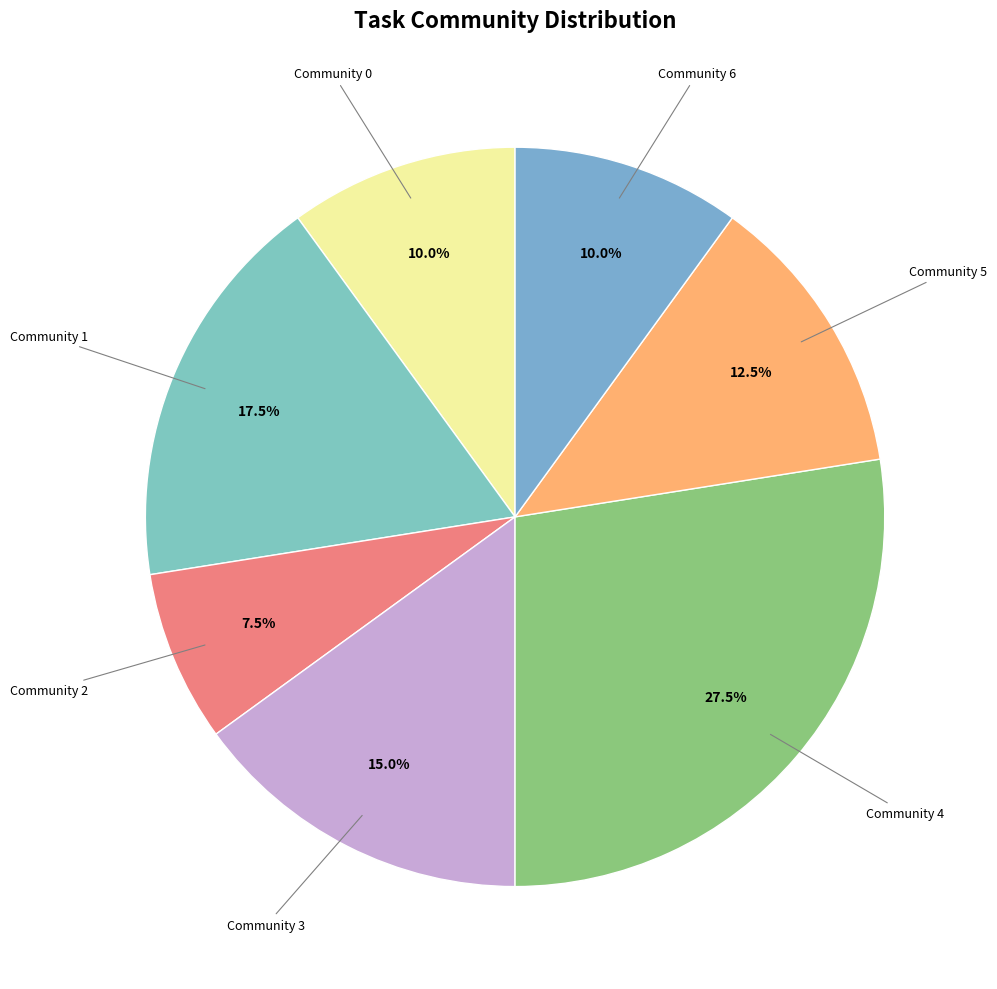

Count the number of slices in the pie.

7